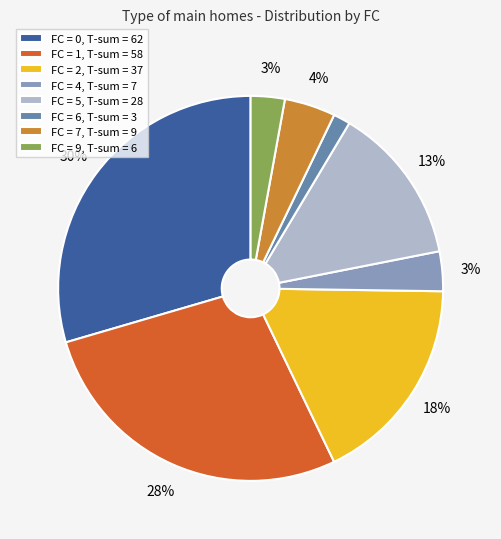

How many slices are in this pie chart?

8